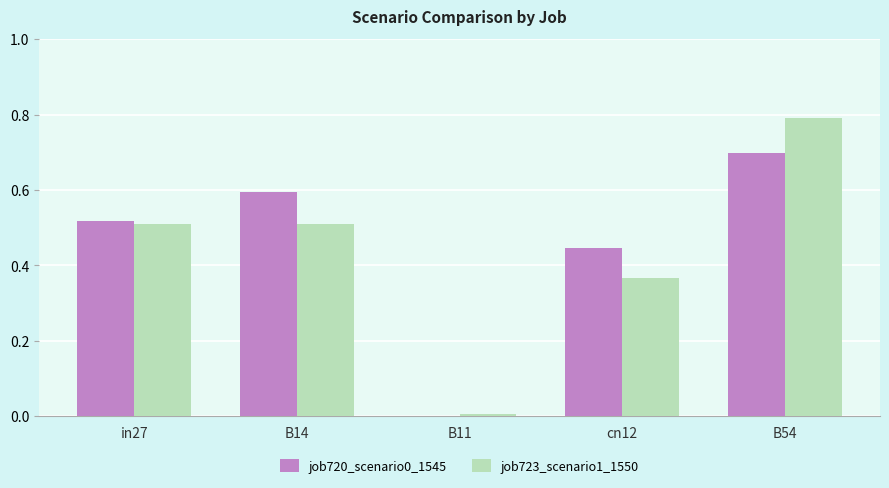

The job723_scenario1_1550 series shows 0.0 at B11. True or false?

True